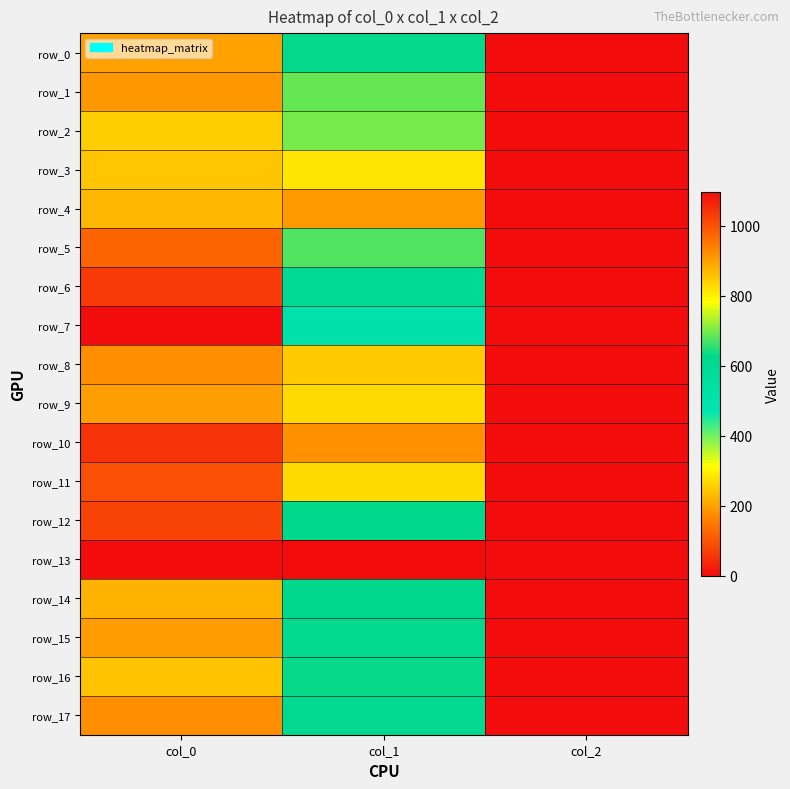

Reading left to right, what are all the values shown in this chart?

row_0: col_0=896.7	col_1=627.8	col_2=2.0
row_1: col_0=910.0	col_1=688.5	col_2=2.0
row_2: col_0=843.3	col_1=698.6	col_2=2.0
row_3: col_0=853.3	col_1=813.4	col_2=2.0
row_4: col_0=870.0	col_1=907.9	col_2=2.0
row_5: col_0=976.7	col_1=675.0	col_2=2.0
row_6: col_0=1033.3	col_1=600.8	col_2=2.0
row_7: col_0=1096.7	col_1=502.9	col_2=2.0
row_8: col_0=920.0	col_1=847.1	col_2=2.0
row_9: col_0=900.0	col_1=826.9	col_2=2.0
row_10: col_0=1043.3	col_1=918.0	col_2=2.0
row_11: col_0=1003.3	col_1=826.9	col_2=2.0
row_12: col_0=1020.0	col_1=624.4	col_2=2.0
row_13: col_0=0.0	col_1=0.0	col_2=0.0
row_14: col_0=876.7	col_1=621.0	col_2=2.0
row_15: col_0=903.3	col_1=617.6	col_2=2.0
row_16: col_0=856.7	col_1=631.1	col_2=2.0
row_17: col_0=920.0	col_1=614.2	col_2=2.0